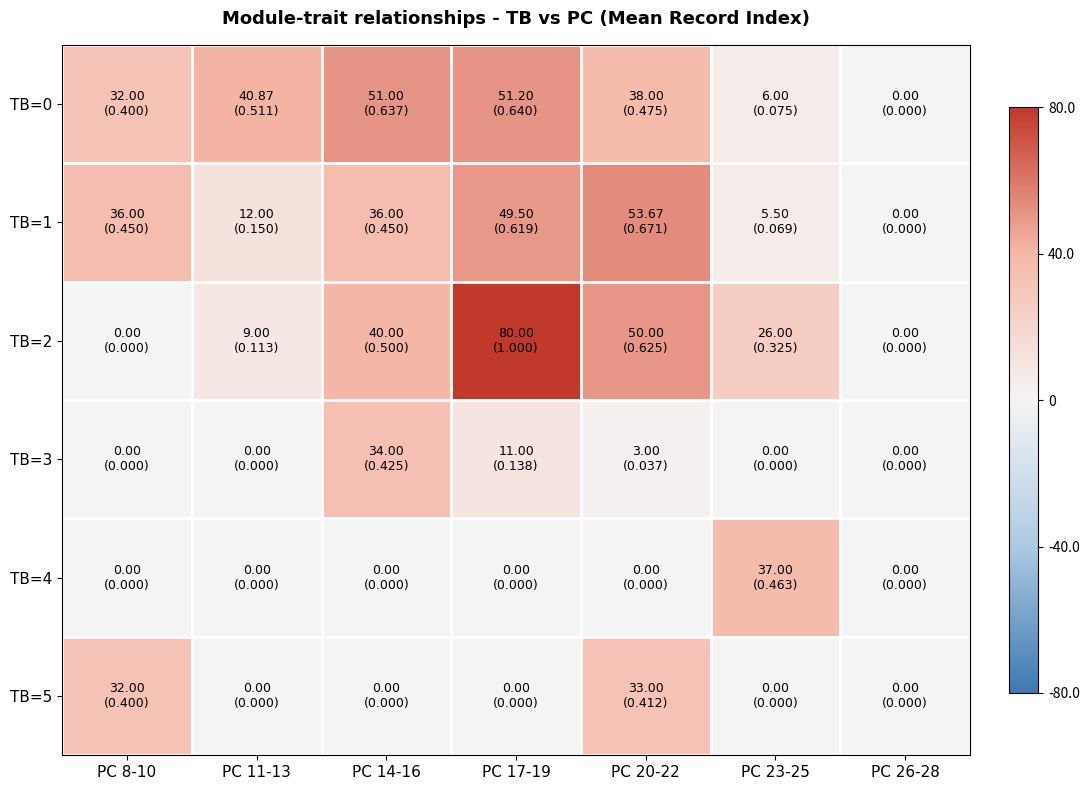

How many data points does each series have?

7